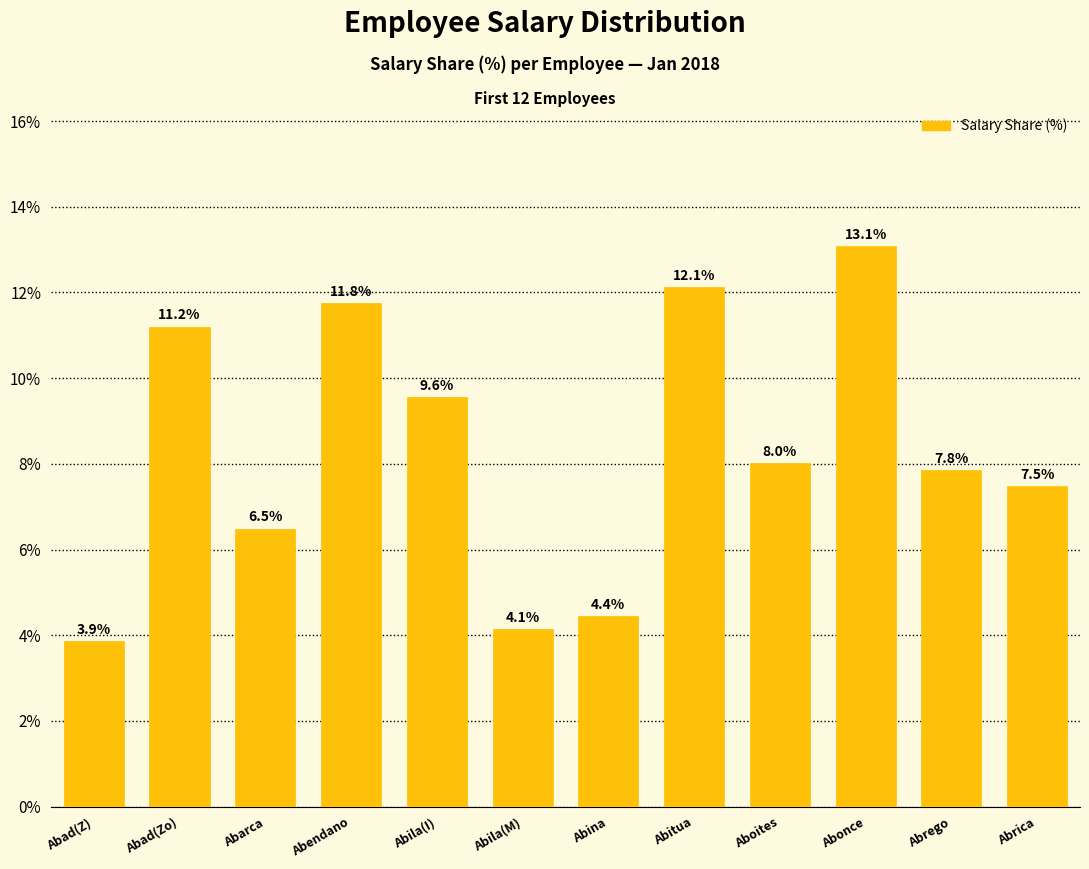

What is the average value?

8.3